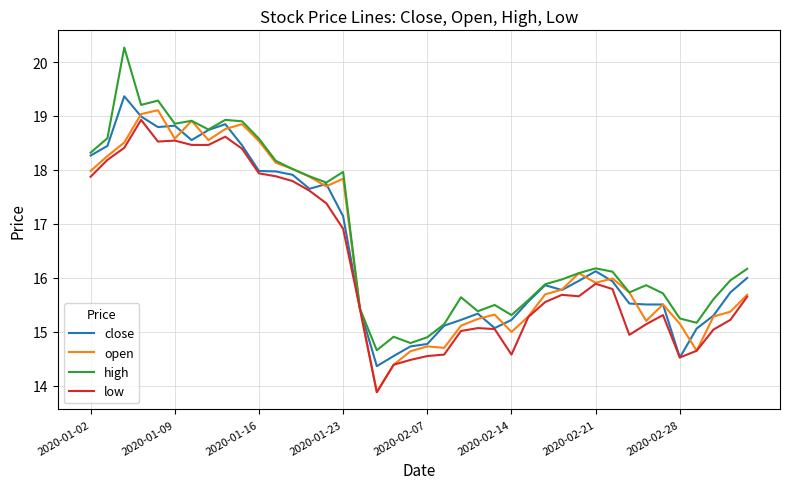

What is the lowest value of the low series?

13.9